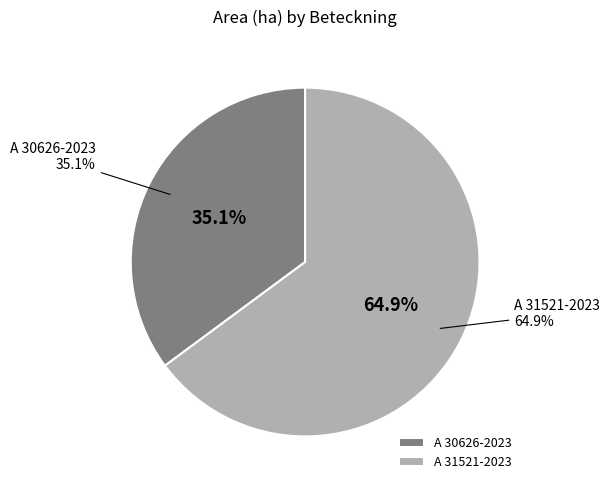

To the nearest percent, what portion does A 30626-2023 represent?

35%